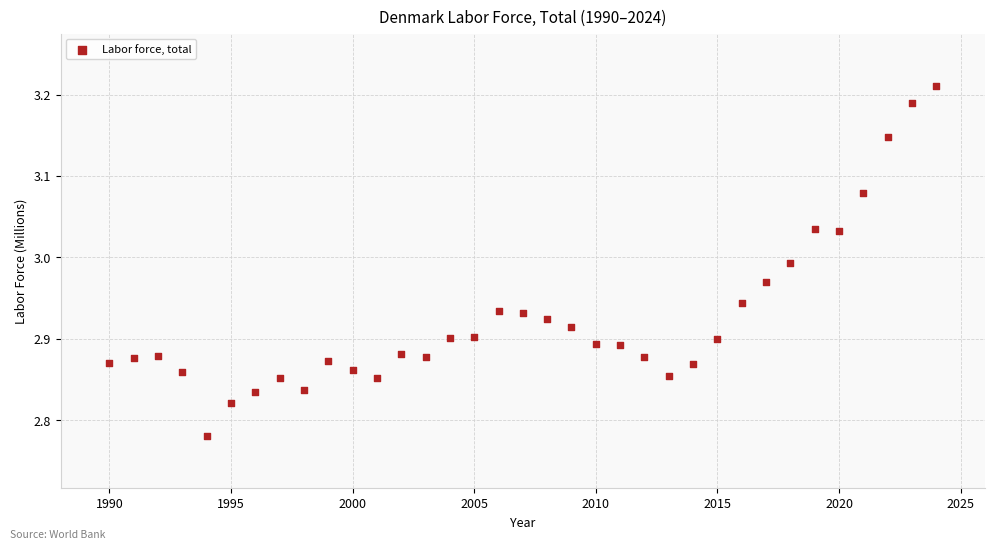

What is the range of Y values (max minus min)?

0.4